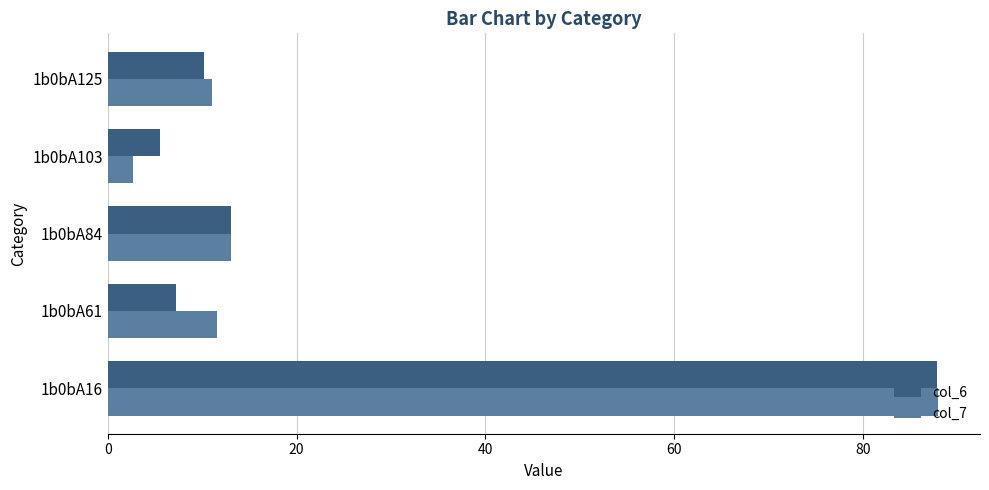

What is the smallest value displayed?

2.7